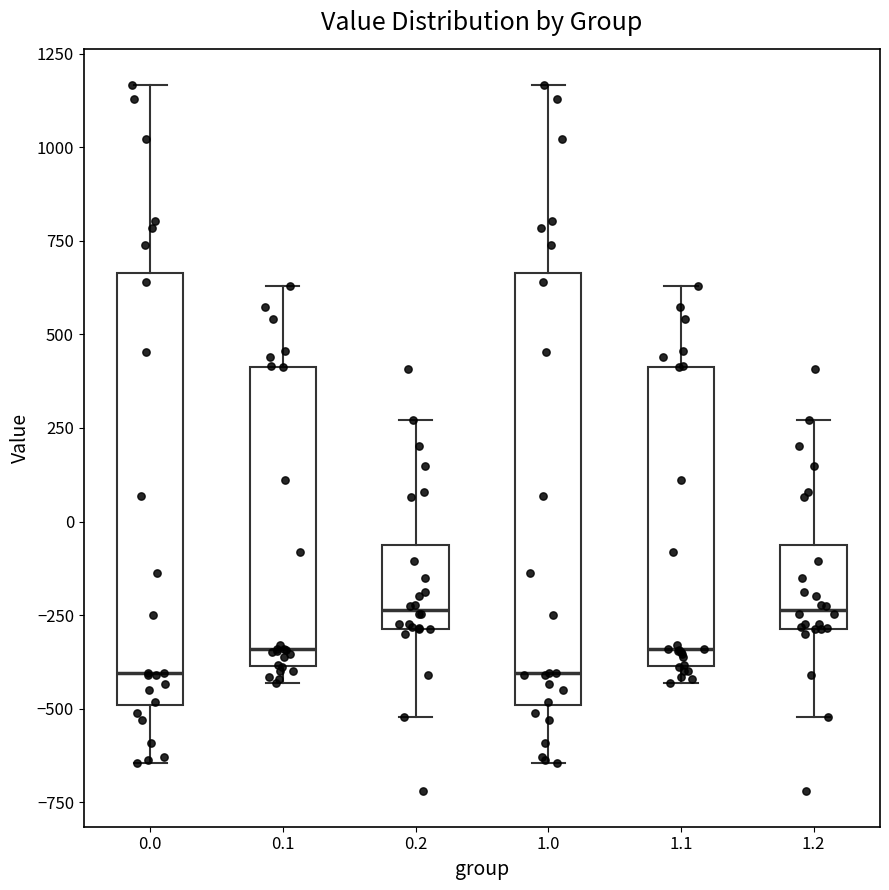

Reading left to right, read every box against the y-axis: the position of its median line, the range the box covers, and the ends of its whiskers. The values are not printed on the chart, so give them approximately, as read against the axis.

0.0: median -400, box -500 to 650, whiskers -650 to 1150
0.1: median -350, box -400 to 400, whiskers -450 to 650
0.2: median -250, box -300 to -50, whiskers -500 to 250
1.0: median -400, box -500 to 650, whiskers -650 to 1150
1.1: median -350, box -400 to 400, whiskers -450 to 650
1.2: median -250, box -300 to -50, whiskers -500 to 250